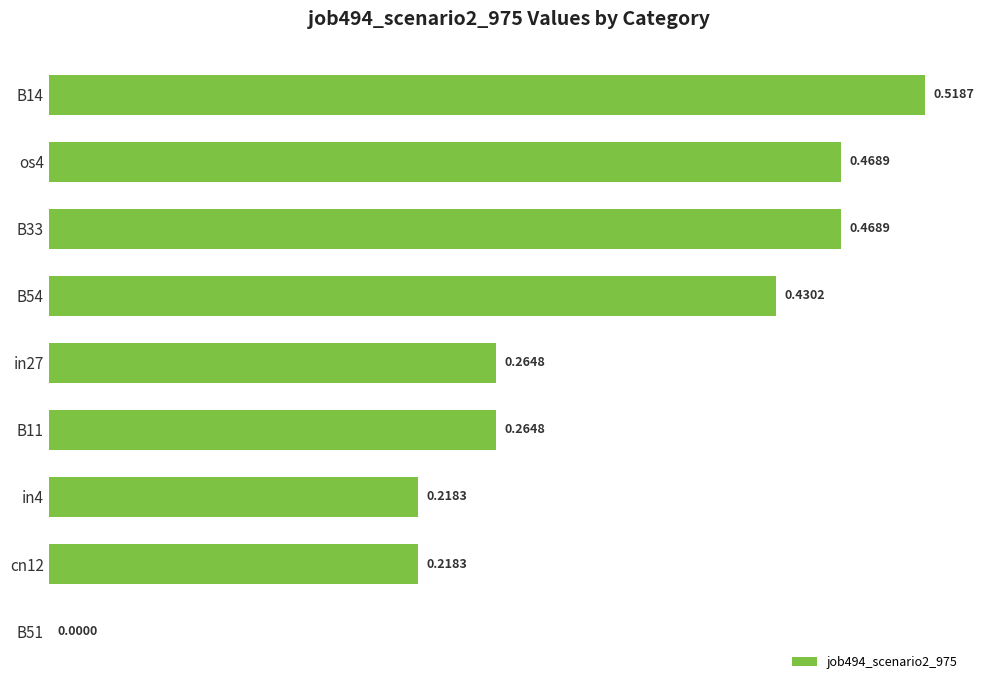

Between B51 and cn12, which is larger?

cn12